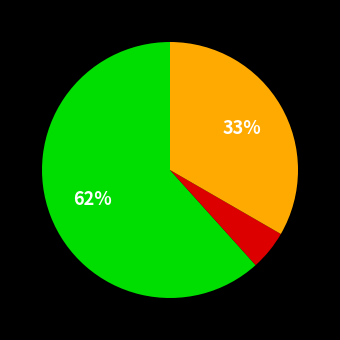

To the nearest percent, what is the difference between the largest and smallest slice percentages?

57%